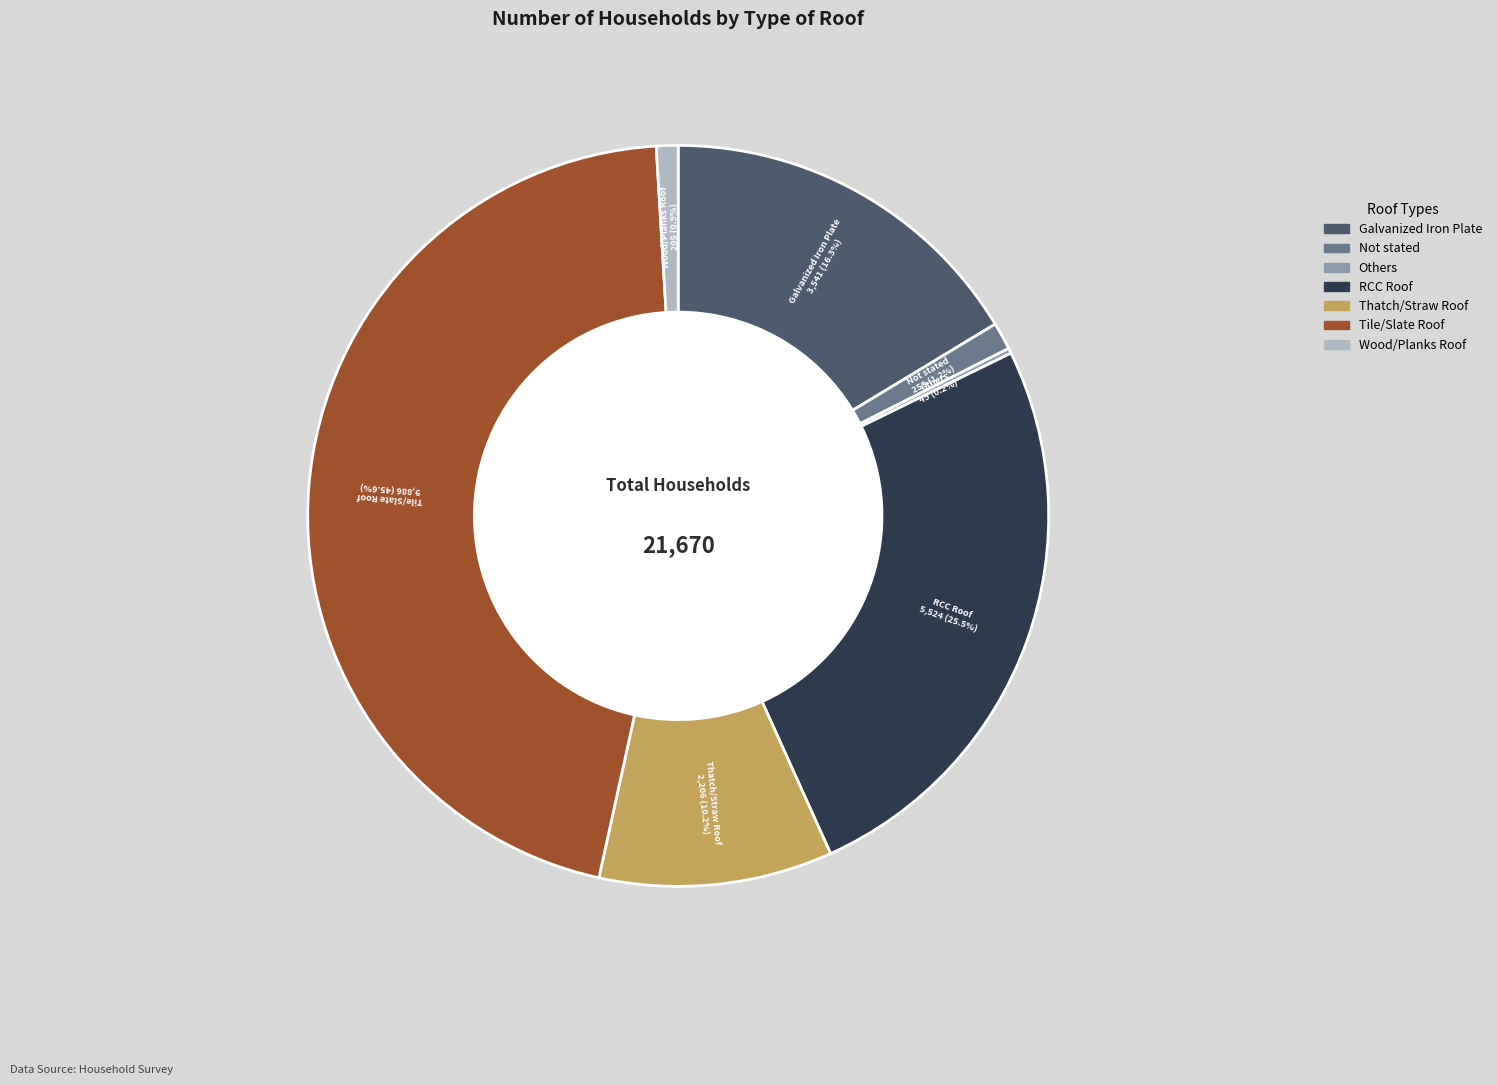

Approximately how many times larger is the value at Thatch/Straw Roof compared to Not stated?

8.5